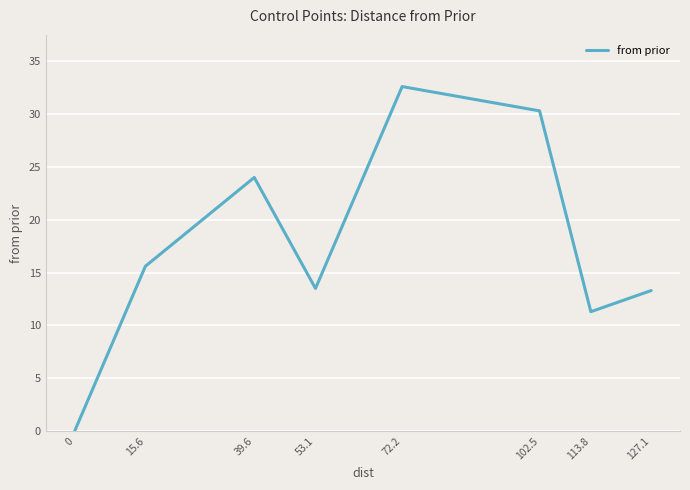

What is the sum of all values?

140.6